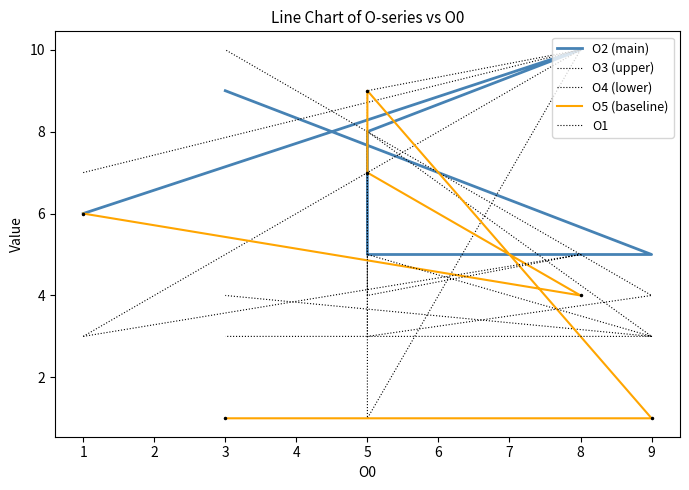

At 9, list the series in order from largest to smallest.

O2 (main), O3 (upper), O4 (lower), O1, O5 (baseline)